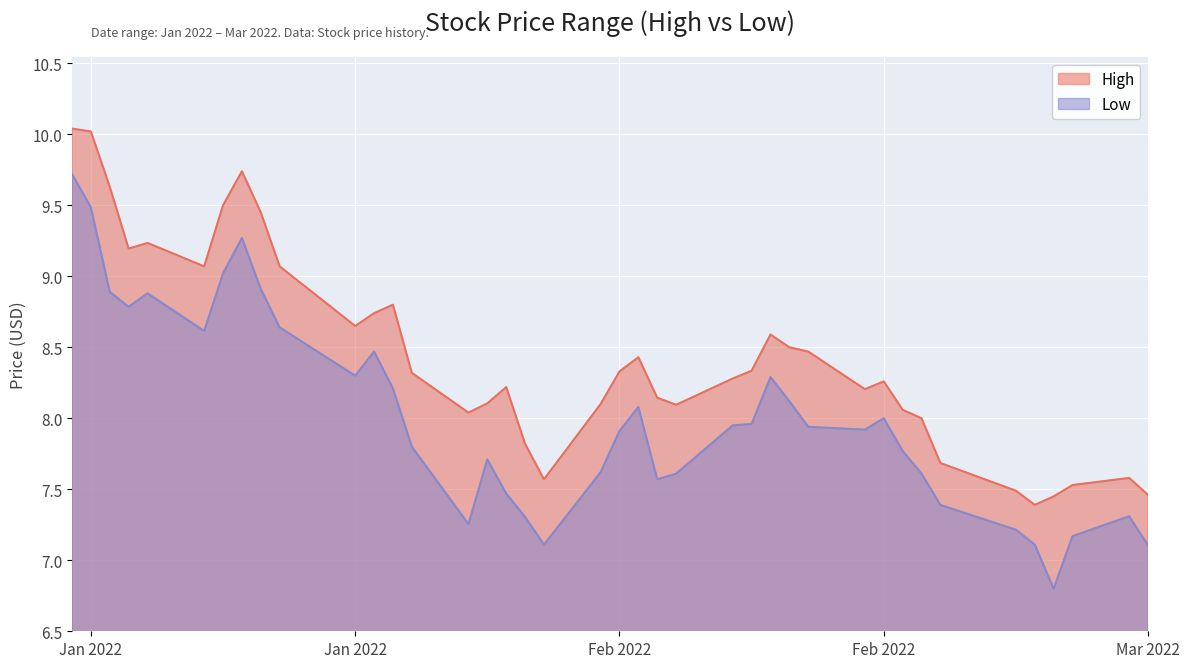

How many lines are shown in the chart?

2